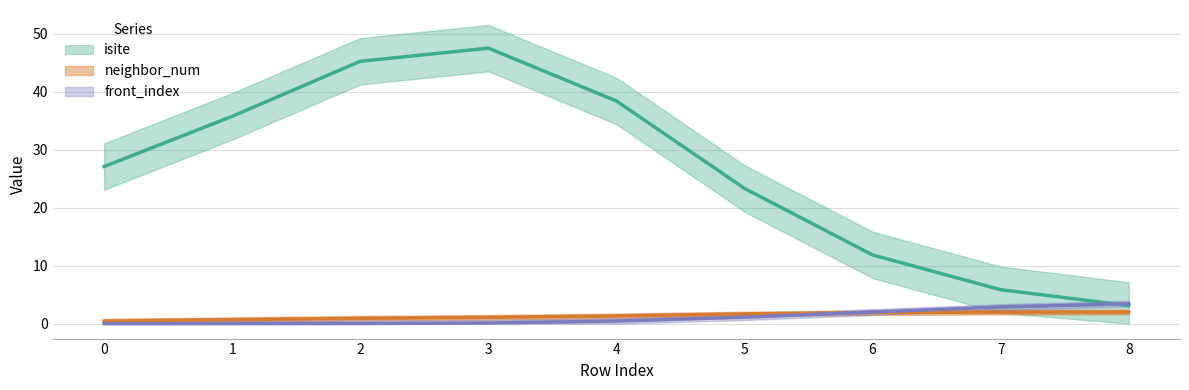

Rank the series by their maximum value, from lowest to highest.

neighbor_num, front_index, isite